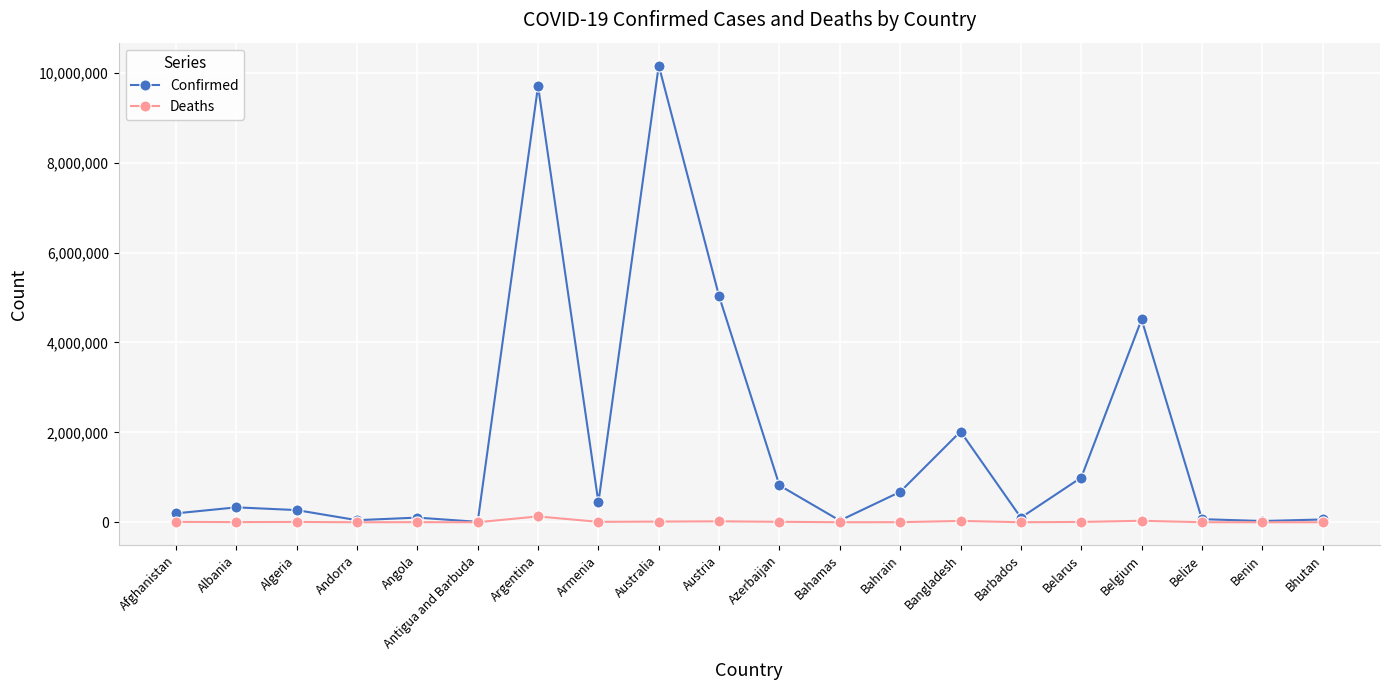

What is the total value across all series at Bangladesh?

2047555